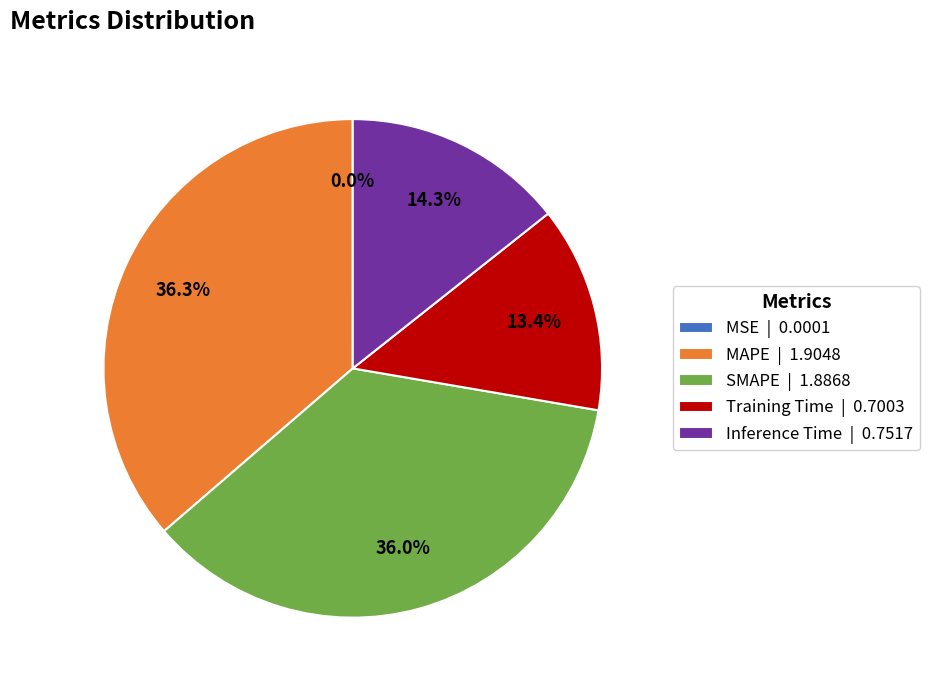

How much of the chart is everything except Training Time | 0.7003?

86.6%